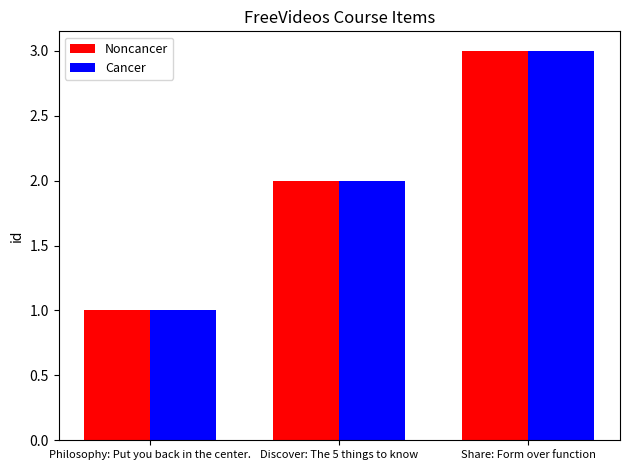

Is it true that Cancer equals 1 at Philosophy: Put you back in the center.?

True